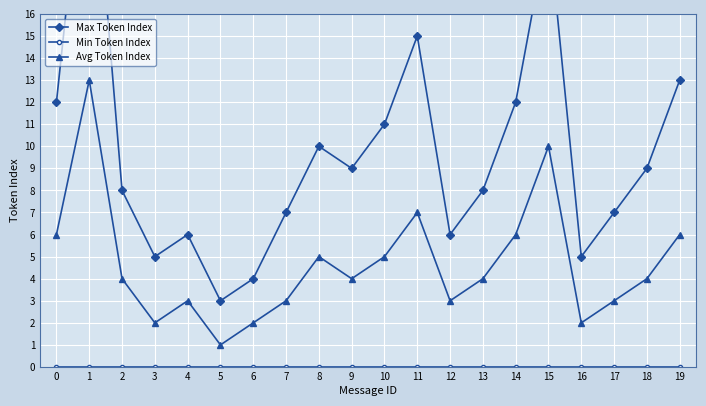

At how many categories does at least one series exceed 14?

3